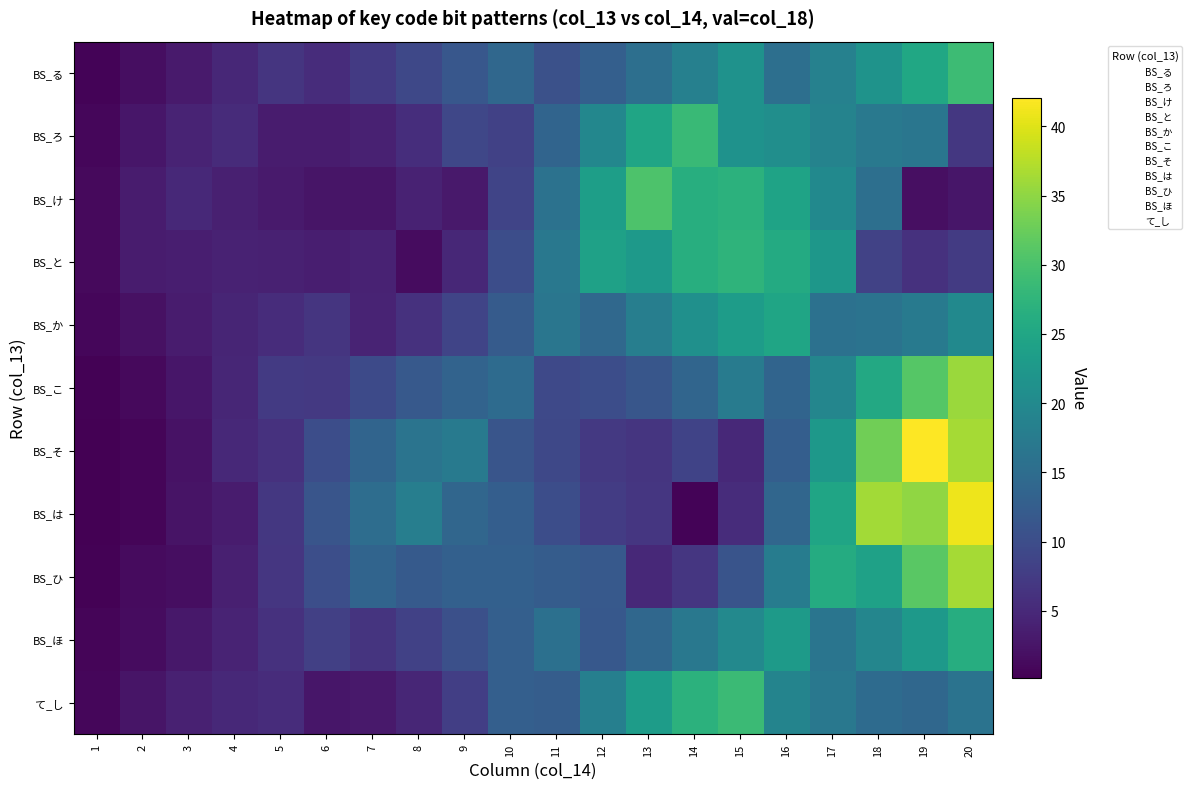

What is the total value across all series at 14?

249.5